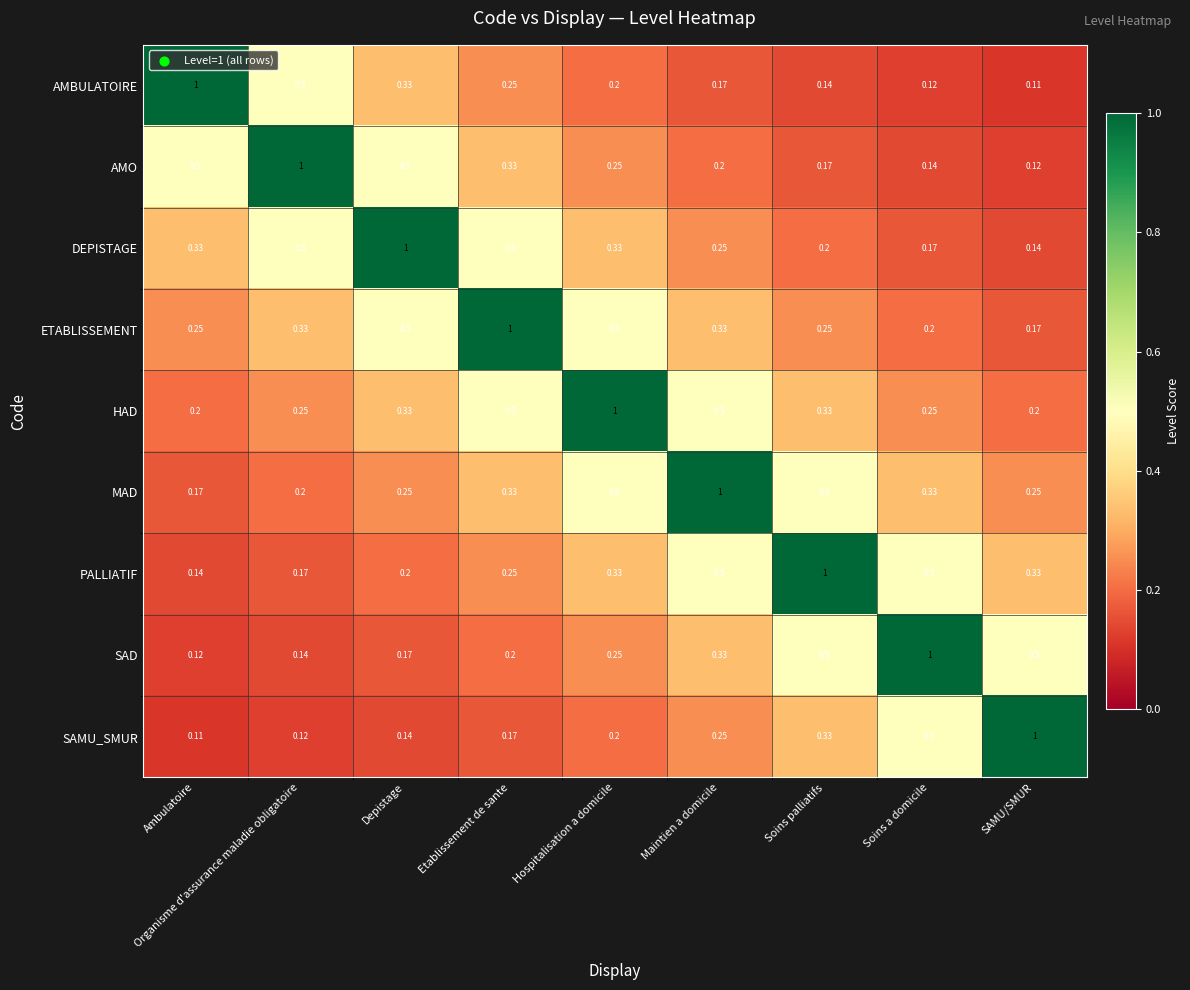

At which label does SAMU_SMUR reach its peak?

SAMU/SMUR